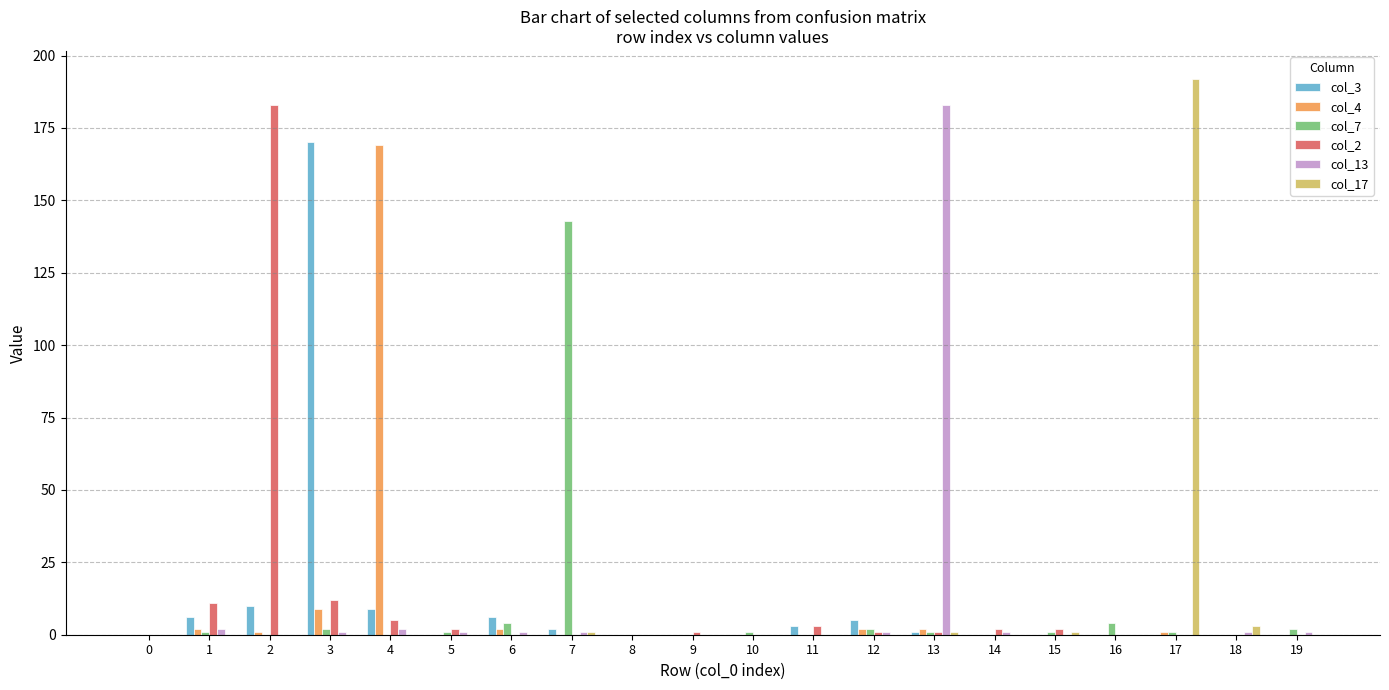

Are the bars horizontal?

No